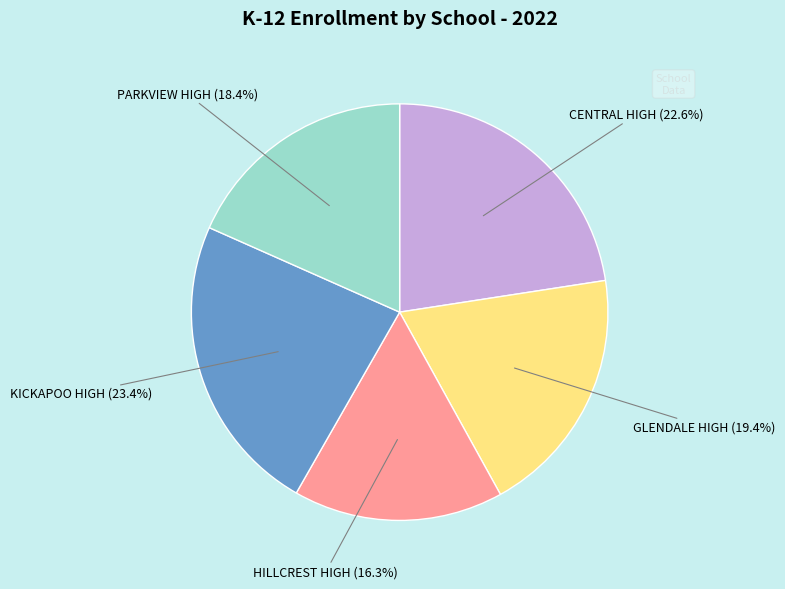

Does any single category account for the majority?

No